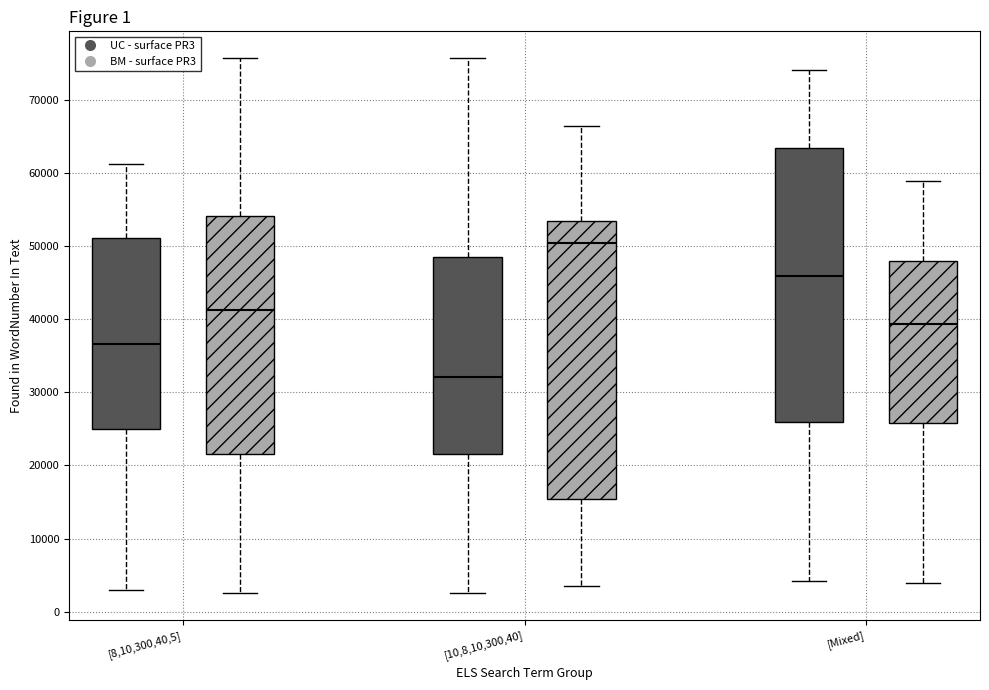

Where does the lower whisker of the box for [10,8,10,300,40] (BM - surface PR3) end on the y-axis? The values are not printed on the chart, so give them approximately, as read against the axis.

4000